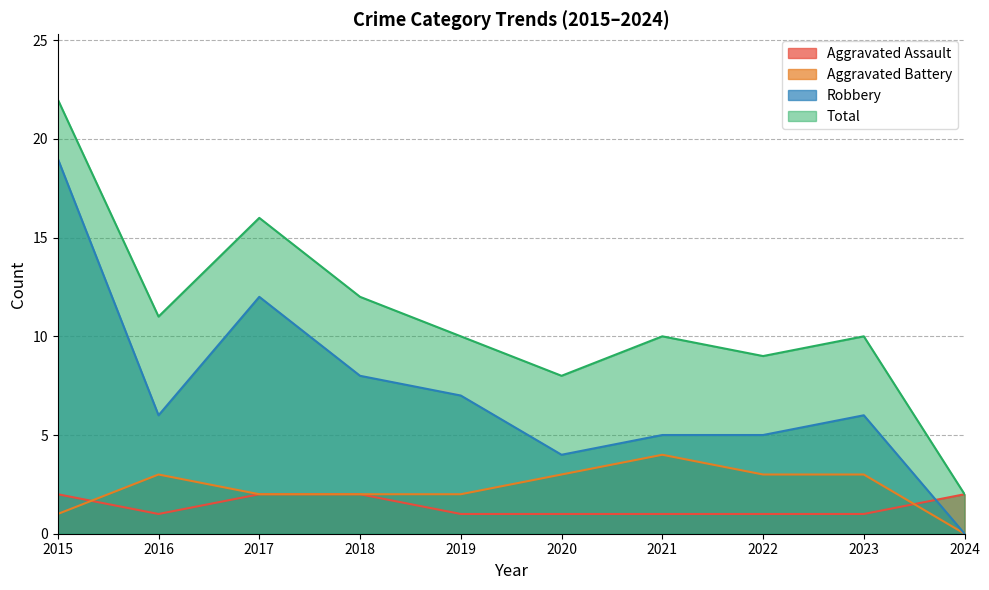

List the labels in order of Aggravated Battery value, largest first.

2021, 2016, 2020, 2022, 2023, 2017, 2018, 2019, 2015, 2024